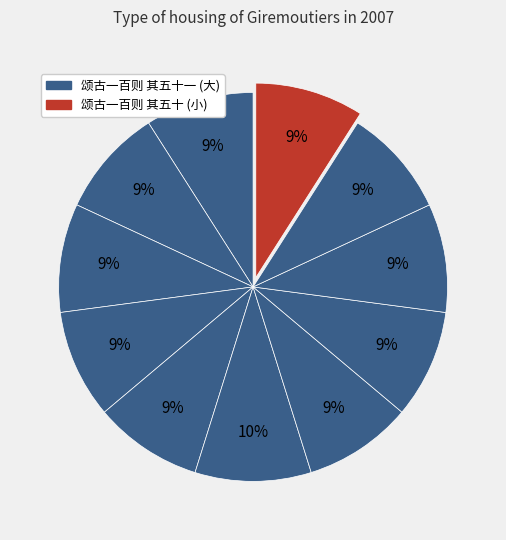

Count the number of slices in the pie.

11